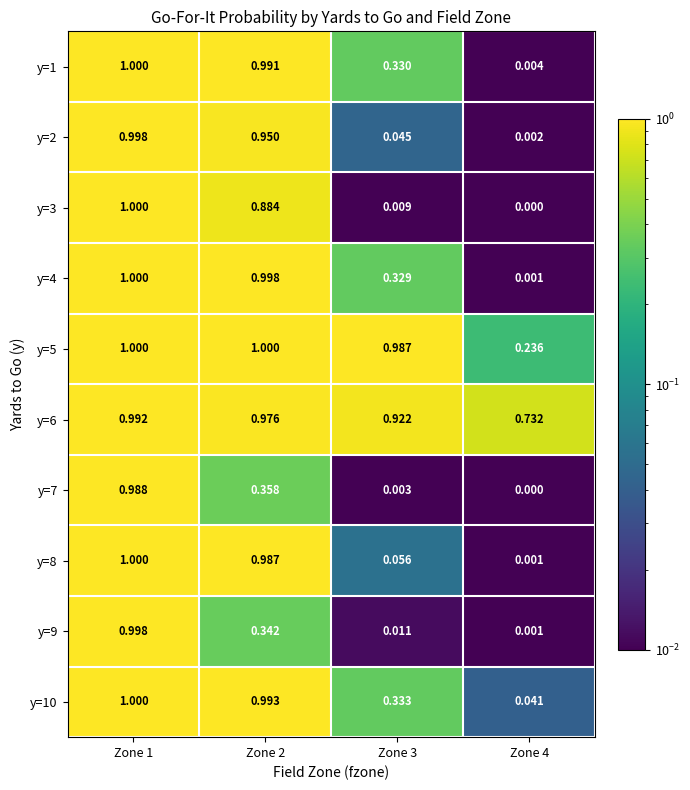

Count the number of data series in this chart.

10